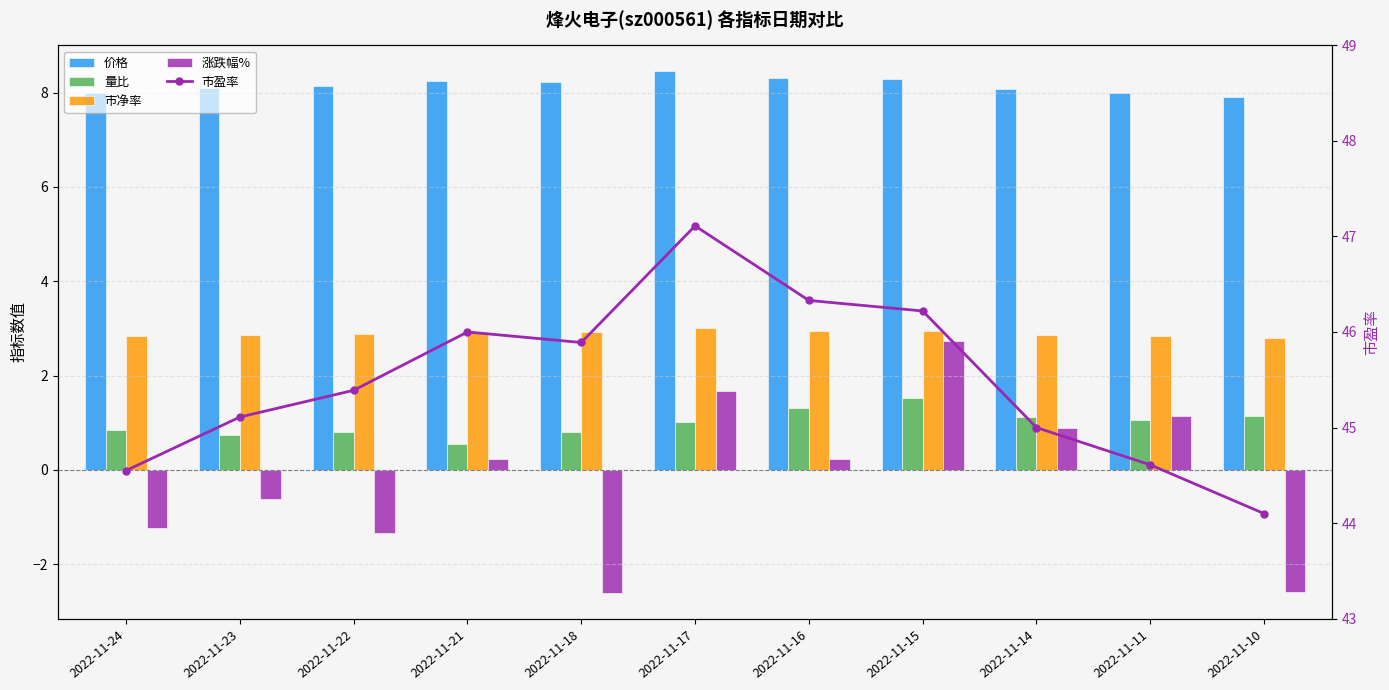

Between 2022-11-24 and 2022-11-17, which series saw the biggest shift?

涨跌幅%